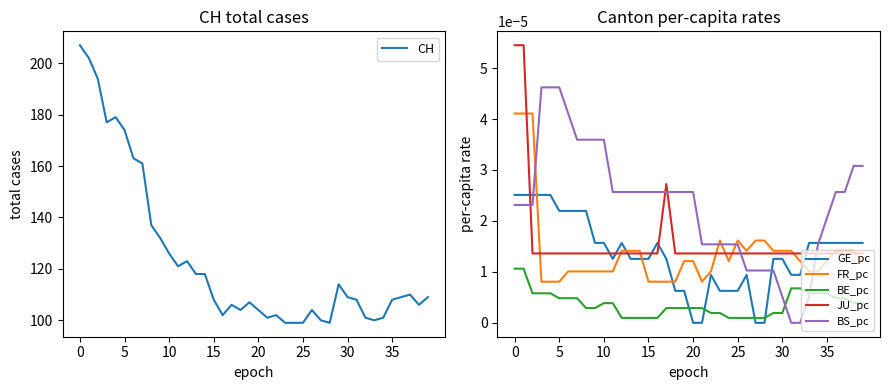

True or false: JU_pc has more than 2 interior local peaks.

False